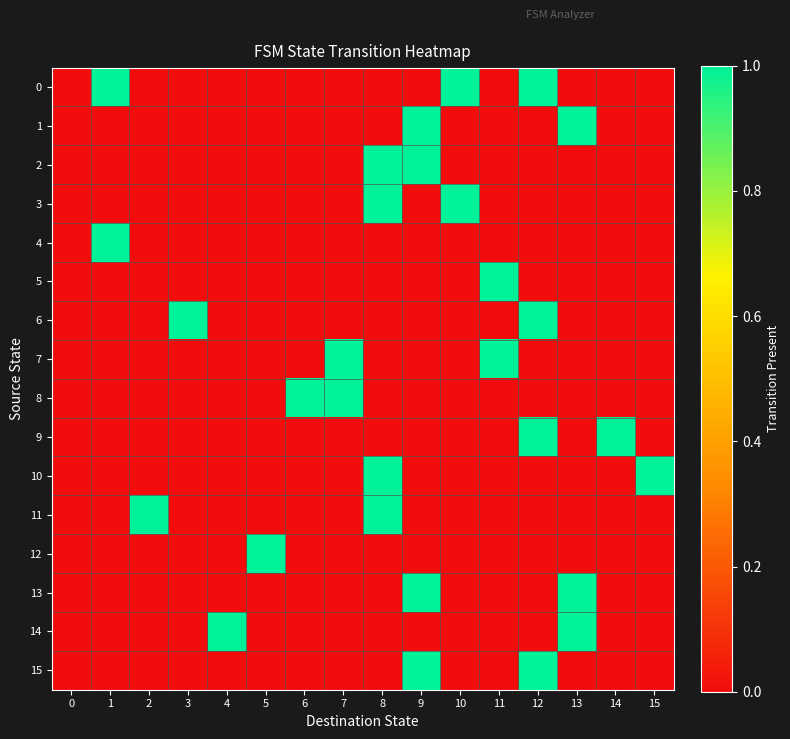

What is the greatest value displayed?

1